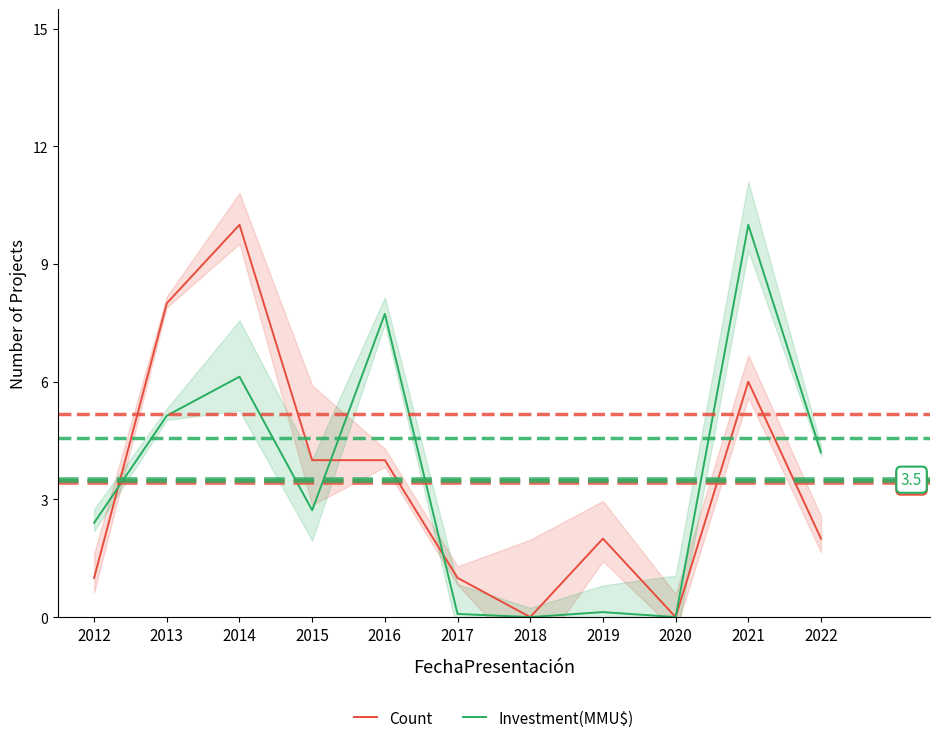

How many Count values are between 1 and 6?

7